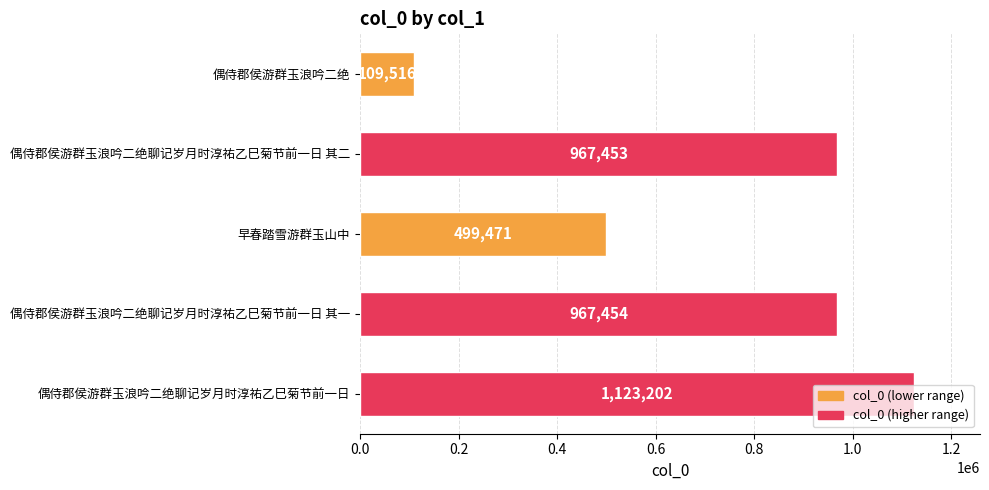

Read the value at 偶侍郡侯游群玉浪吟二绝聊记岁月时淳祐乙巳菊节前一日 其二.

967453